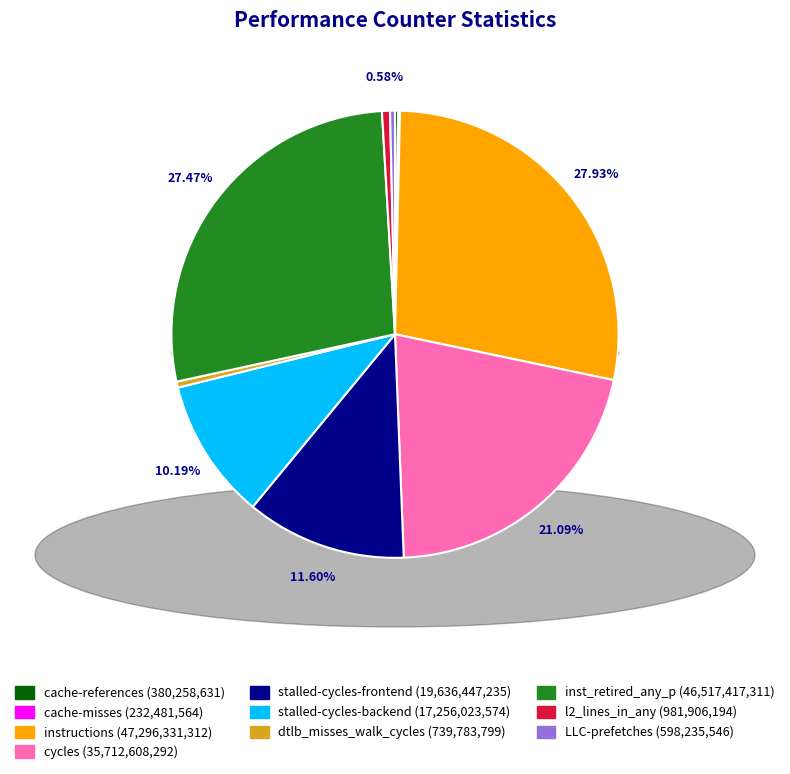

What percentage is the instructions slice, to the nearest percent?

28%